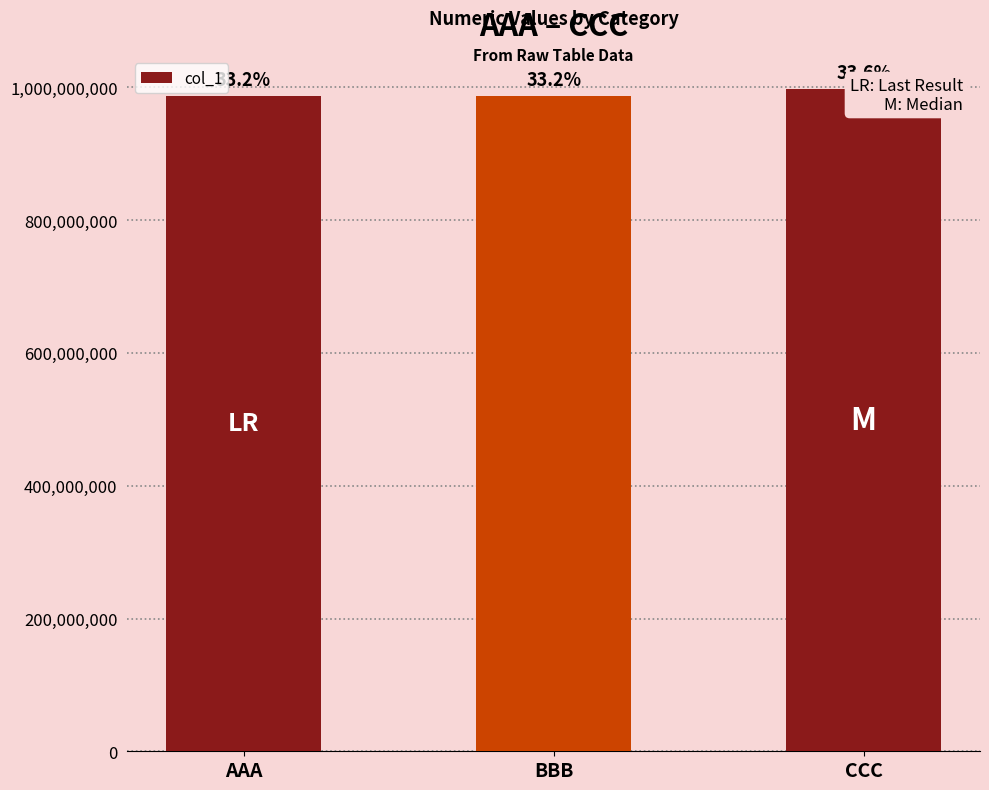

Where does the data first go above 987674321?

CCC